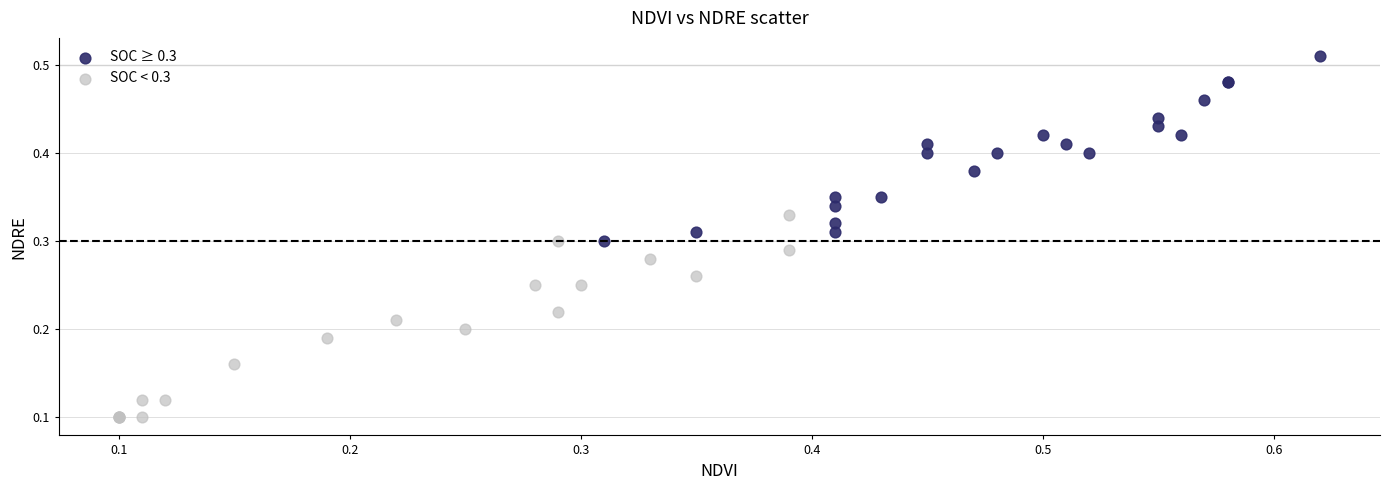

Which series reaches the minimum Y coordinate?

SOC < 0.3